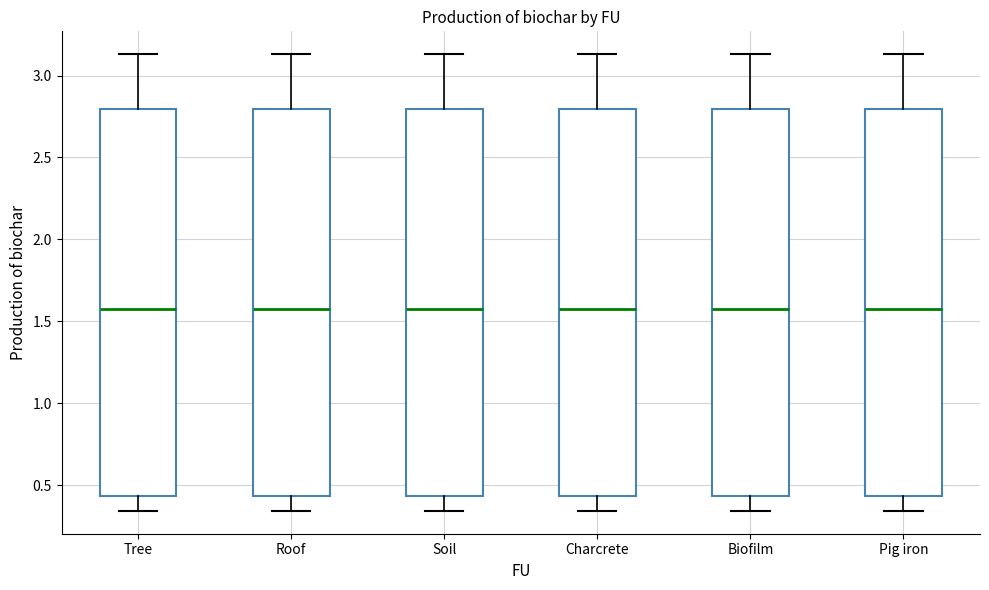

Where does the median line of the box for Pig iron sit on the y-axis? The values are not printed on the chart, so give them approximately, as read against the axis.

1.55